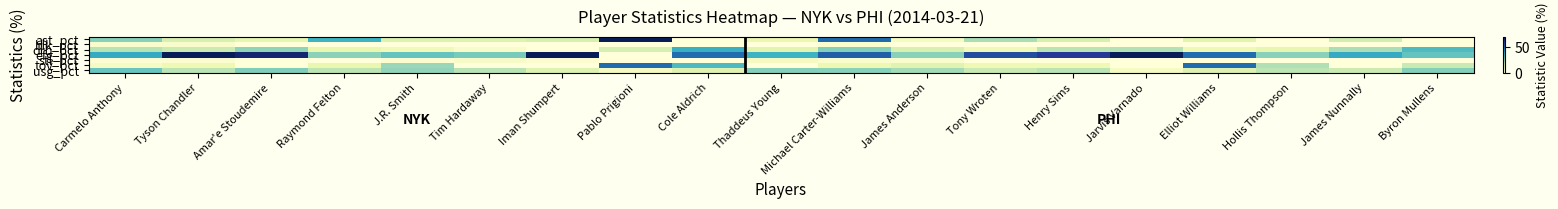

How many data points does each series have?

19